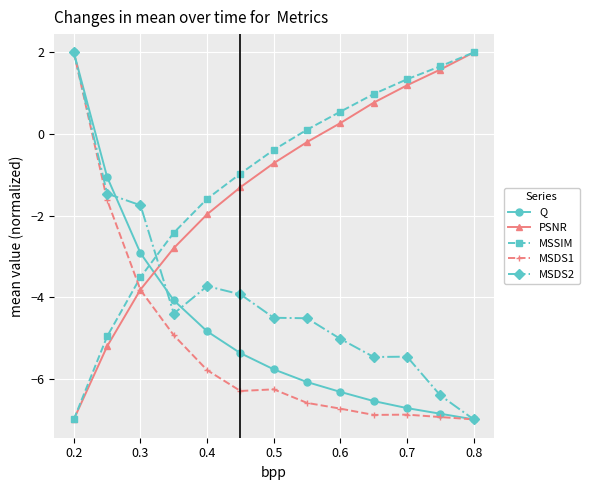

What is the greatest value displayed?

2.0